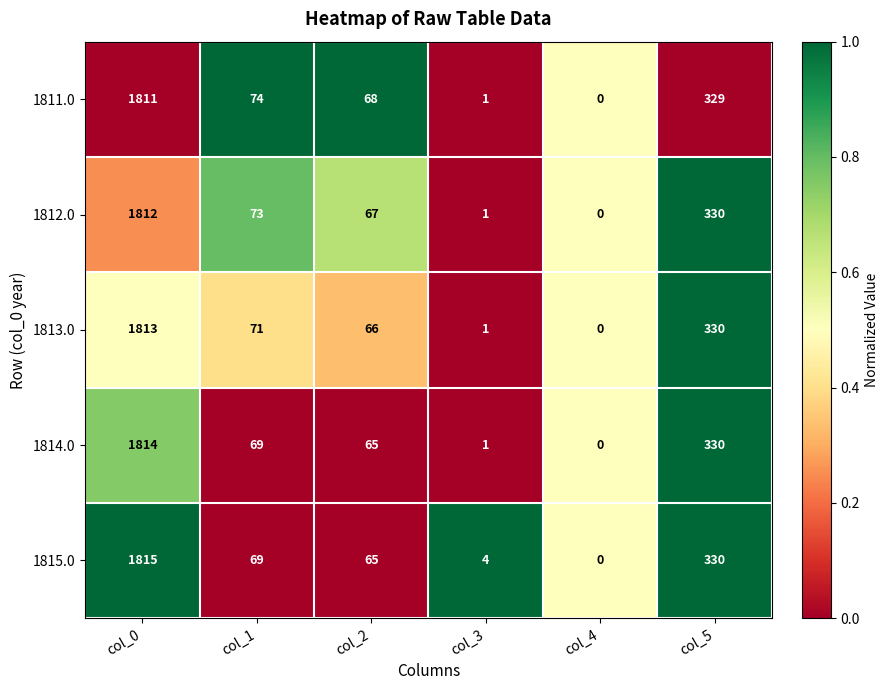

At which category is the sum across all series the highest?

col_0